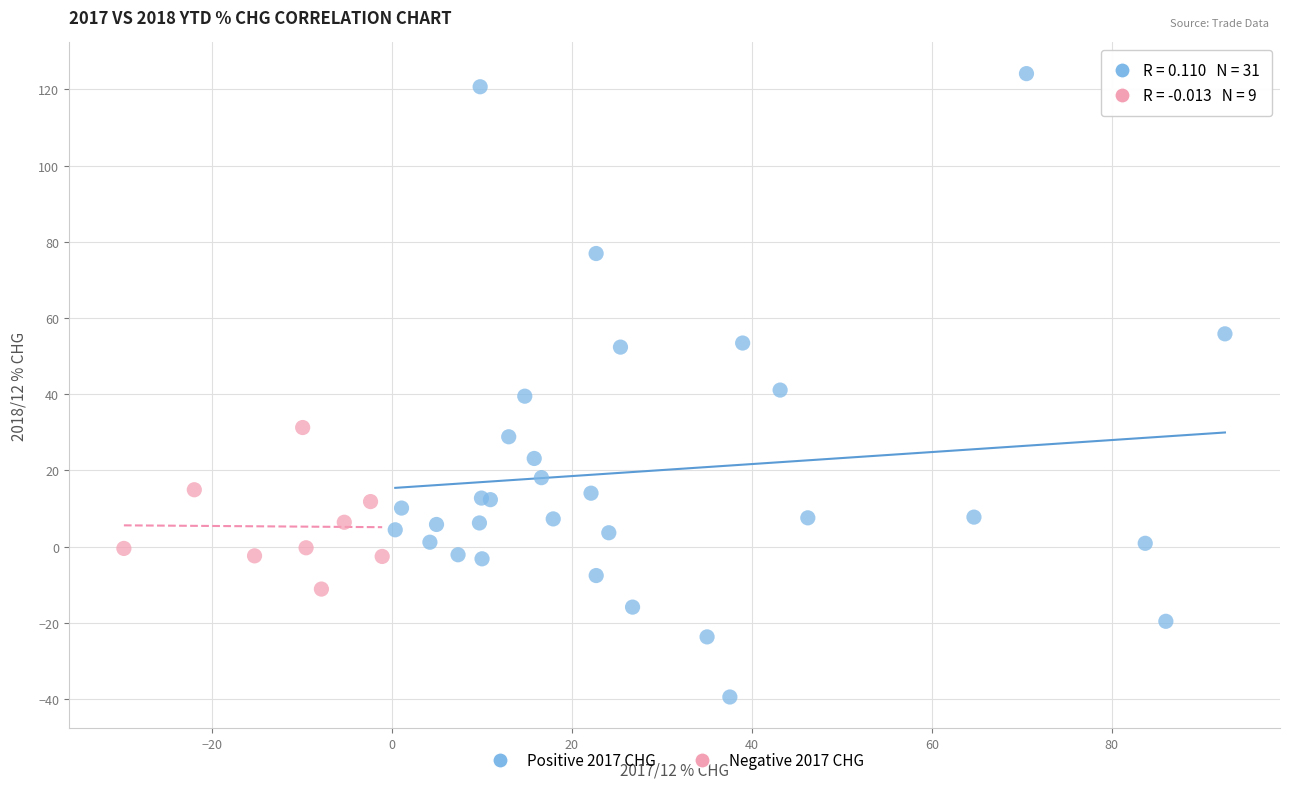

Which series has the largest Y range (max minus min)?

Positive 2017 CHG